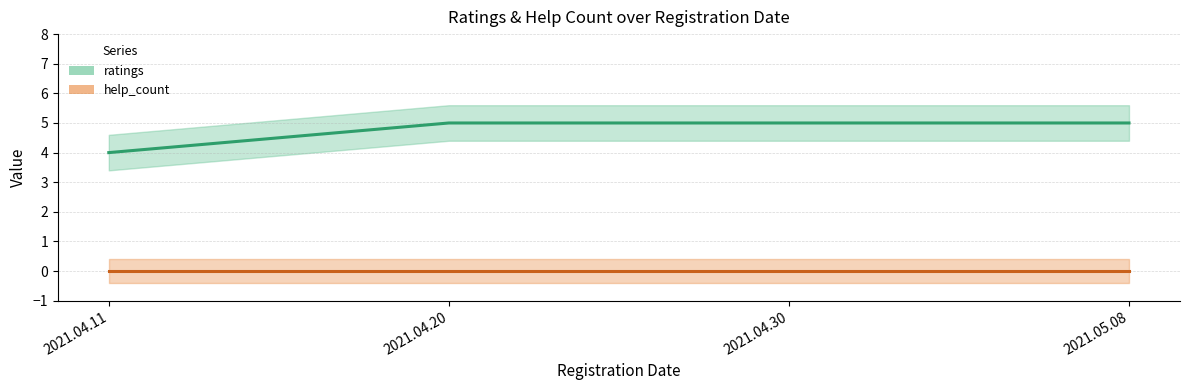

What is the sum of all values?

19